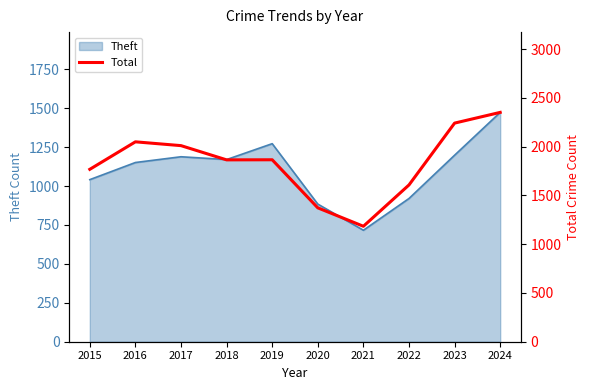

At which category does the chart reach its minimum across all series?

2021